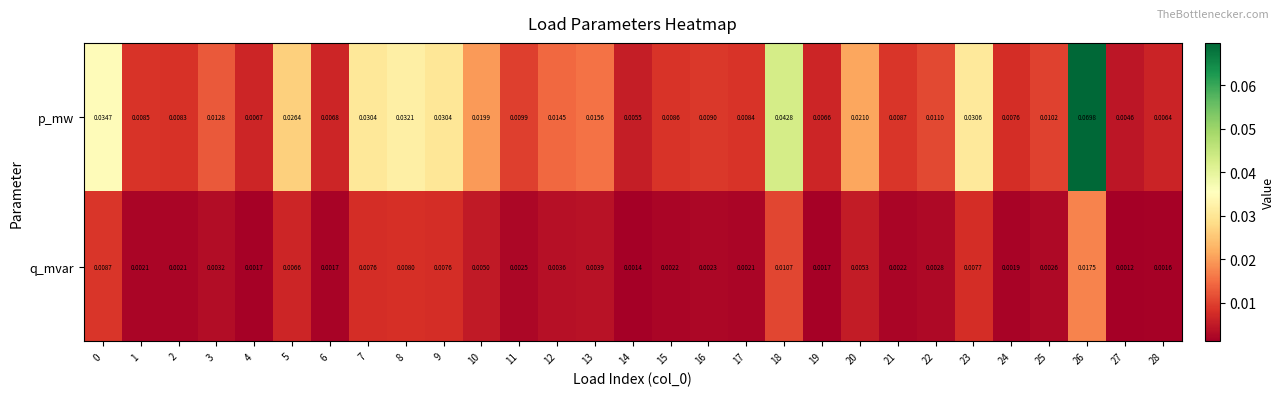

Which series has the largest range (max minus min)?

p_mw